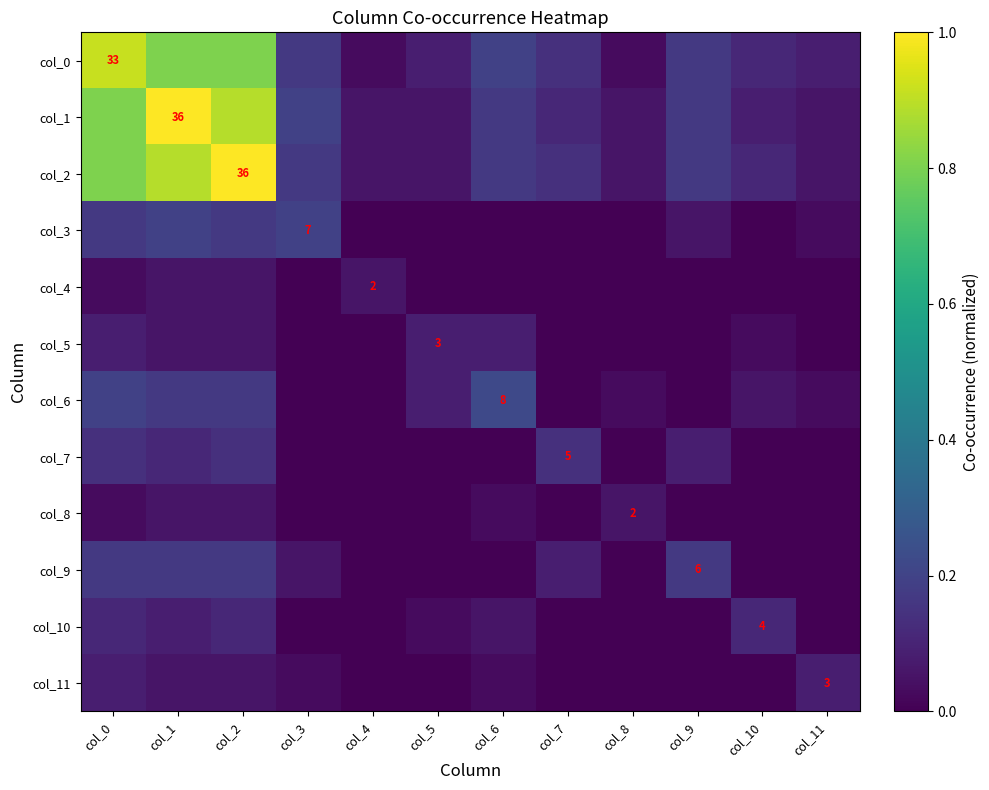

Is the value of col_9 at col_7 greater than the value of col_8 at col_10?

Yes